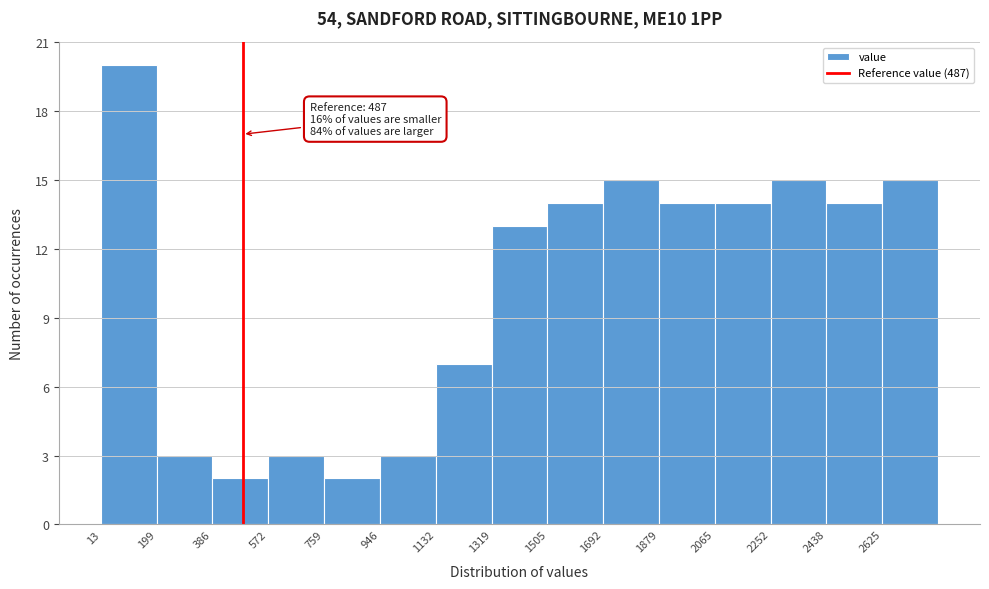

Which range on the x-axis has the tallest bar?

20 to 200